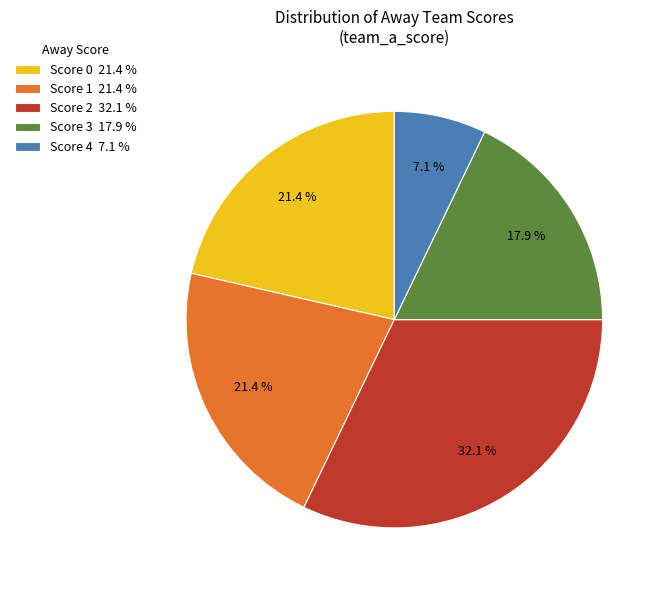

Between Score 2 32.1 % and Score 1 21.4 %, which is larger?

Score 2 32.1 %